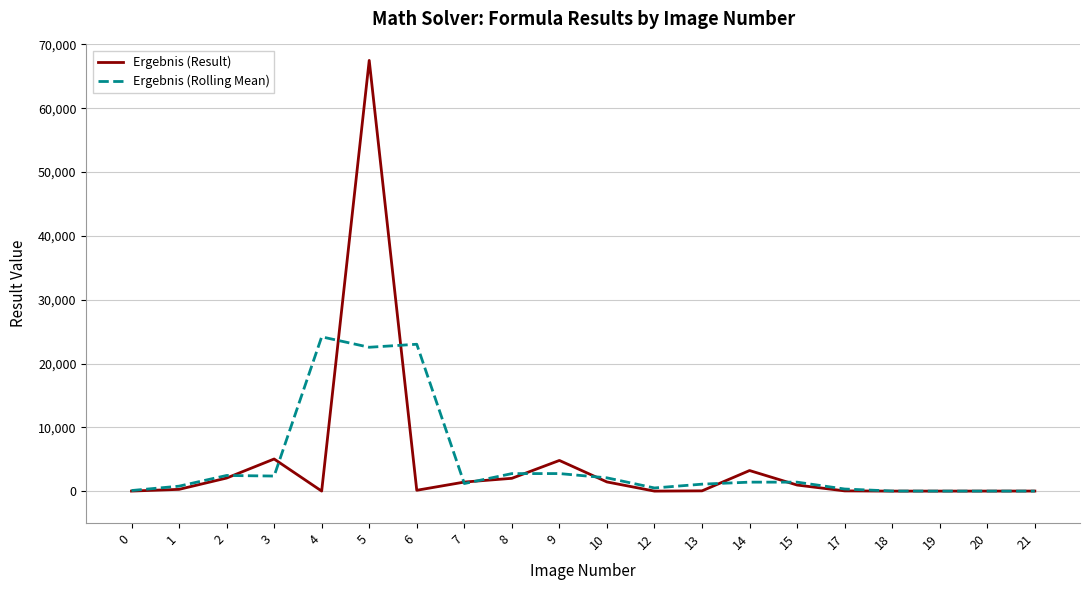

What is the greatest value displayed?

67497.1